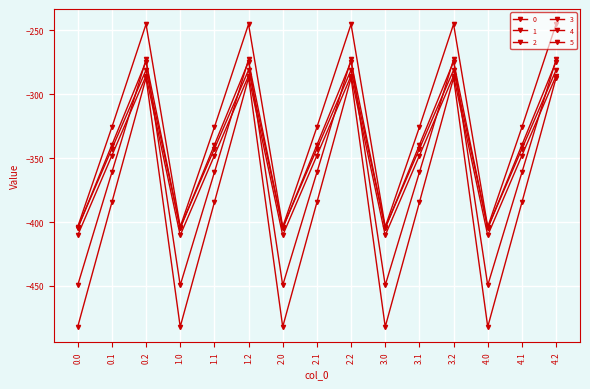

True or false: 4 has a value of -281.0 at 2.2.

True